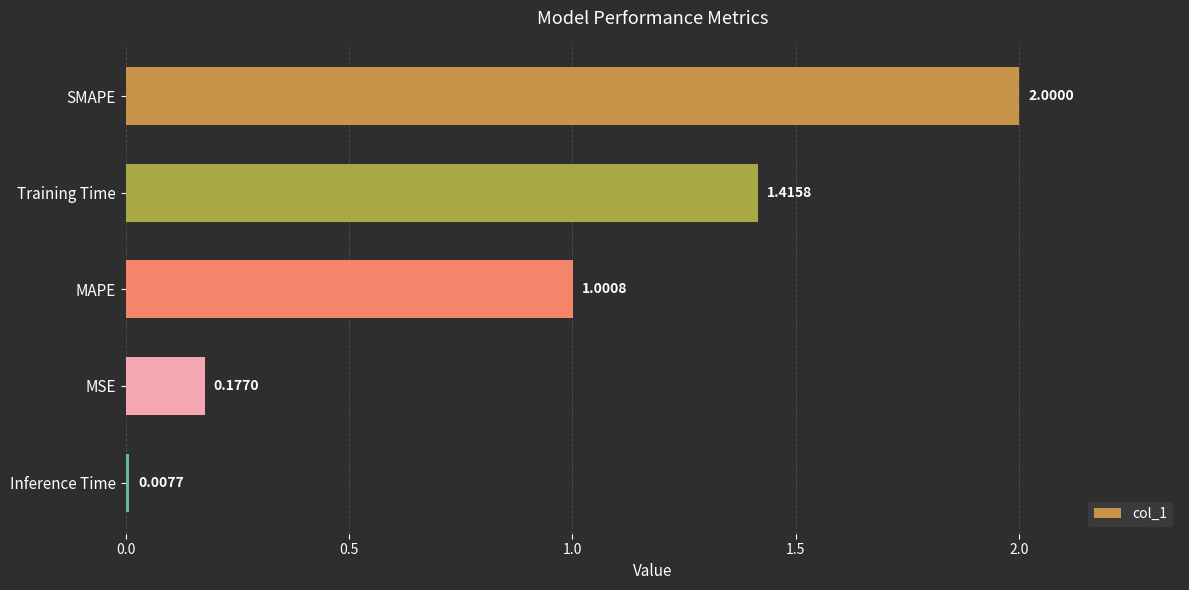

What is the label of the 2nd bar from the bottom?

MSE